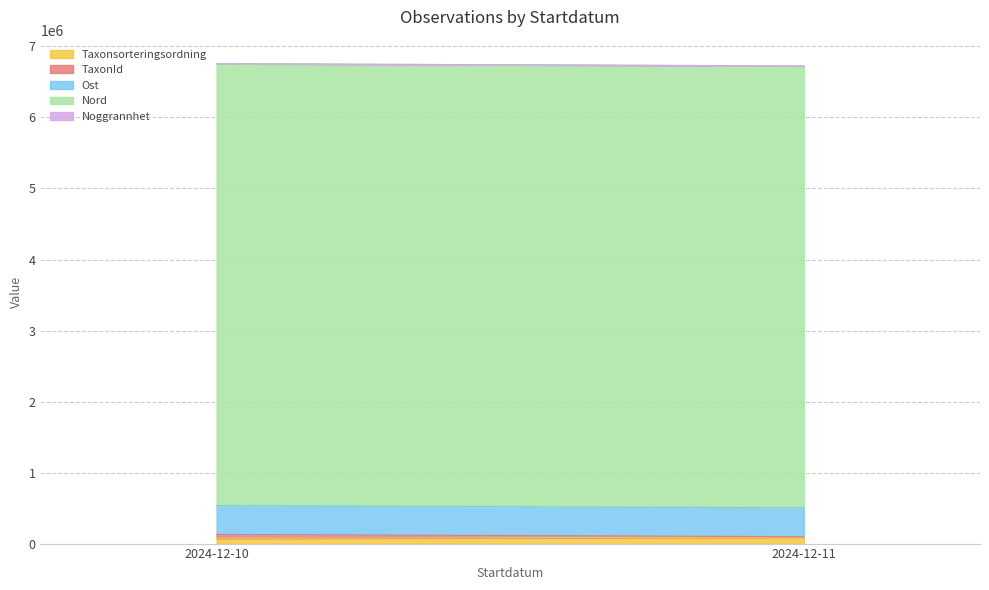

At which label does Noggrannhet reach its peak?

2024-12-10